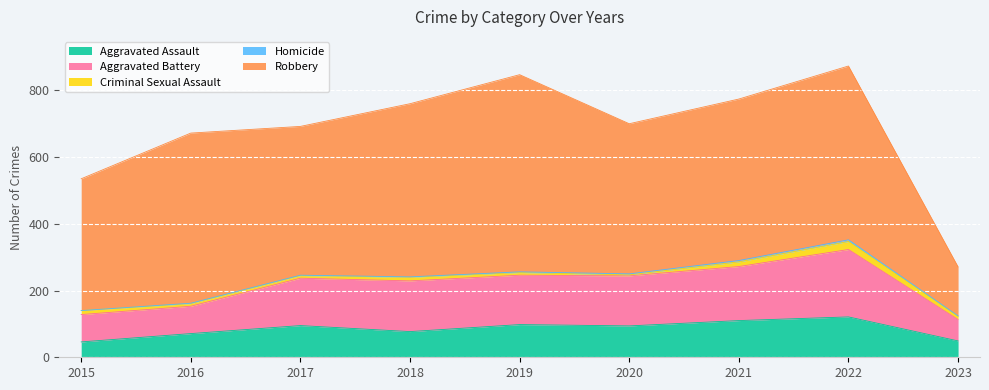

Is it true that Homicide equals 1 at 2016?

True